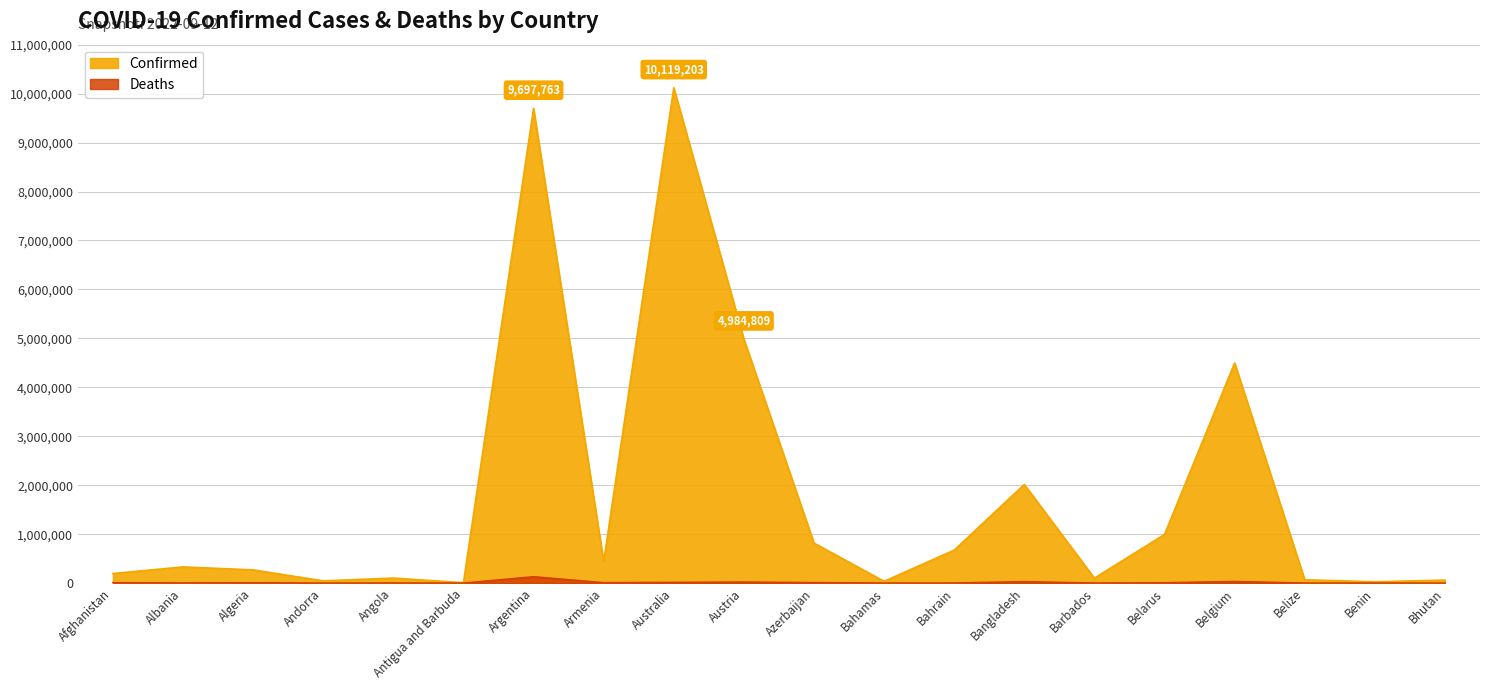

Count the number of data series in this chart.

2